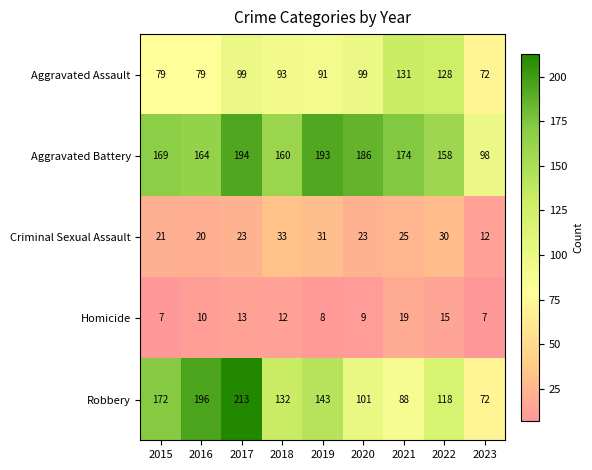

Which series has the largest total across all categories?

Aggravated Battery